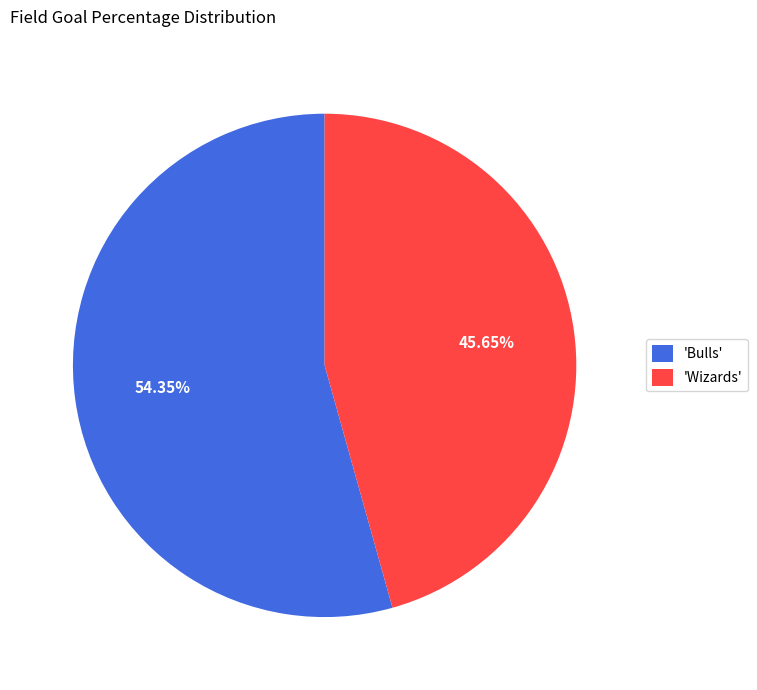

Does any single category account for the majority?

Yes